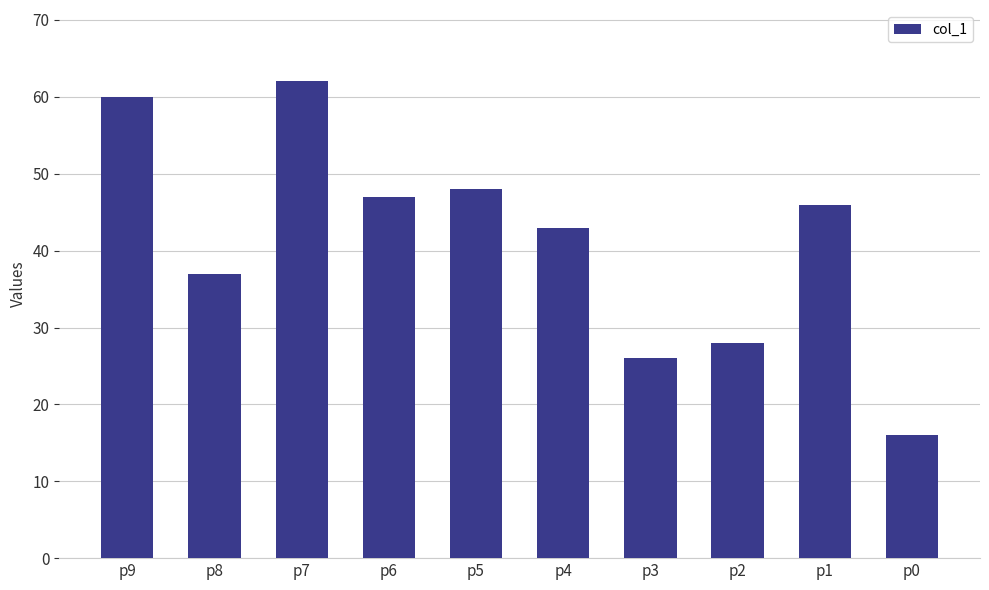

Which has a higher value, p3 or p8?

p8